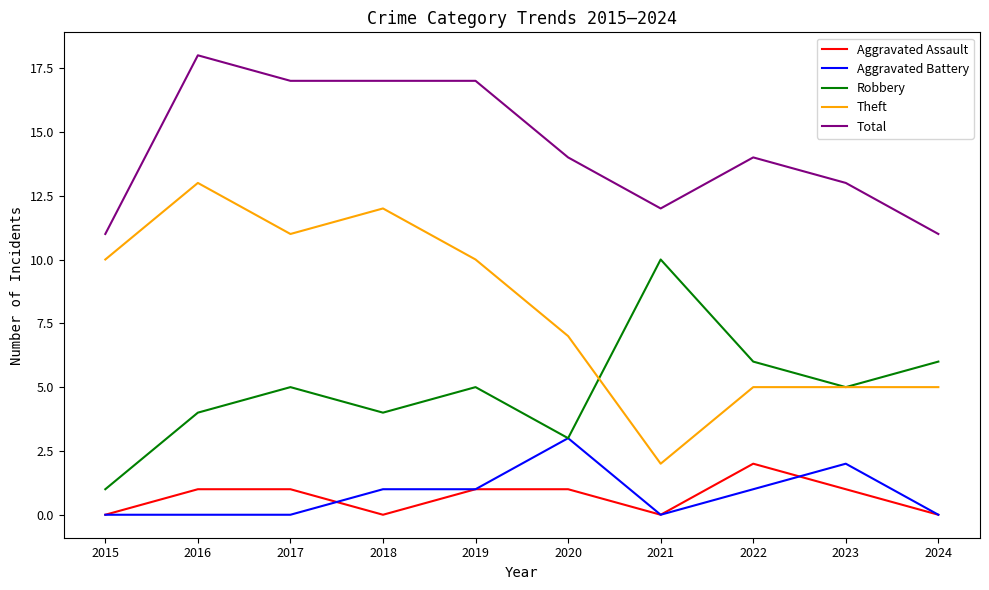

True or false: Aggravated Battery and Theft cross at least once.

False